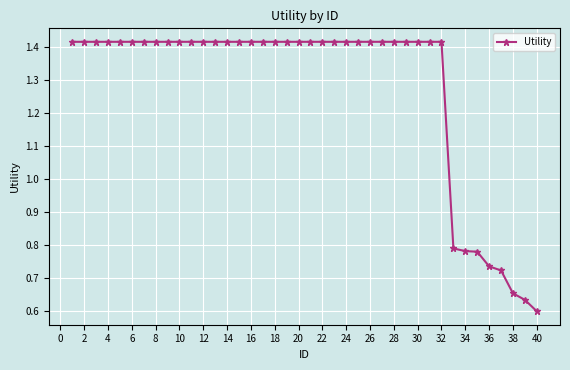

What is the sum of all values?

50.9